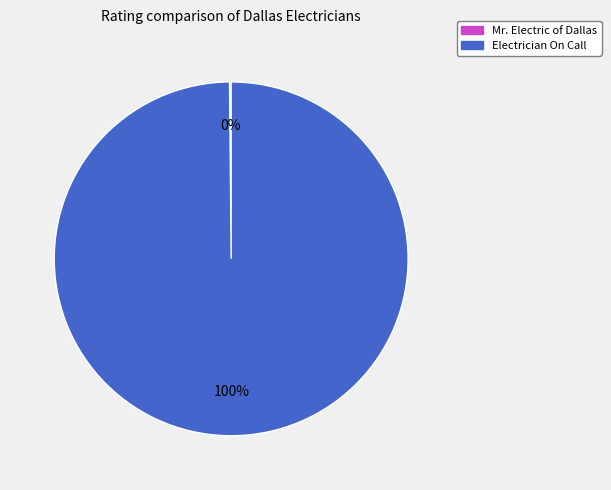

Which slice is the largest?

Electrician On Call